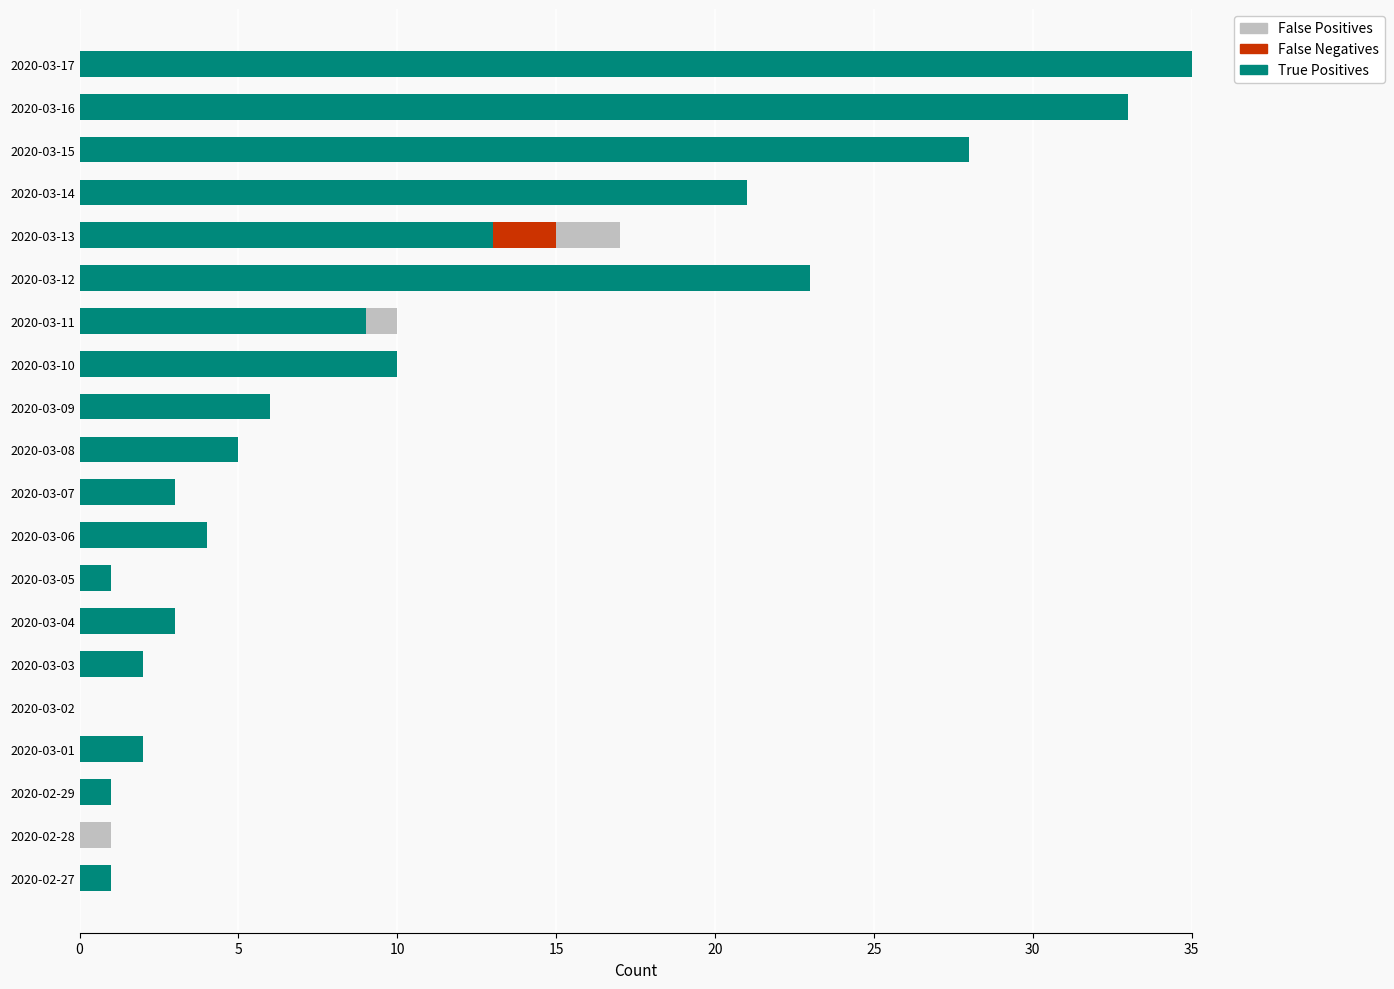

What is the sum of the True Positives values at 2020-02-28 and 2020-03-10?

10